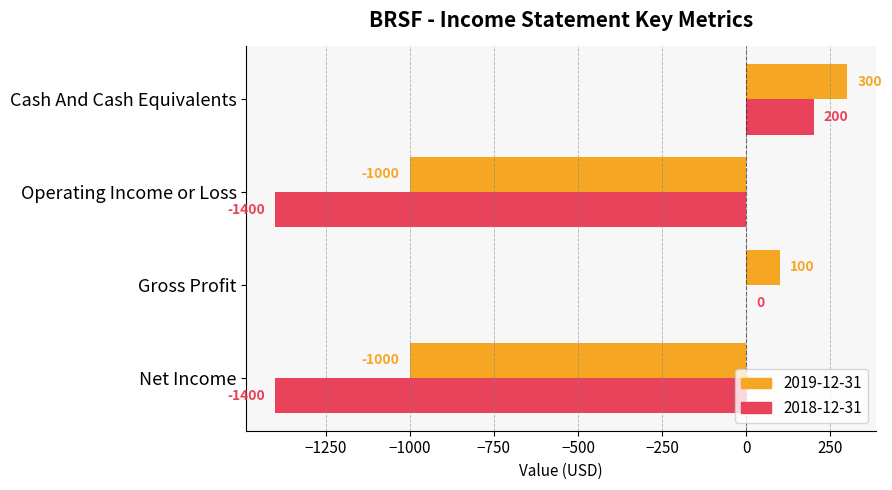

Which category has the highest value in the 2018-12-31 series?

Cash And Cash Equivalents